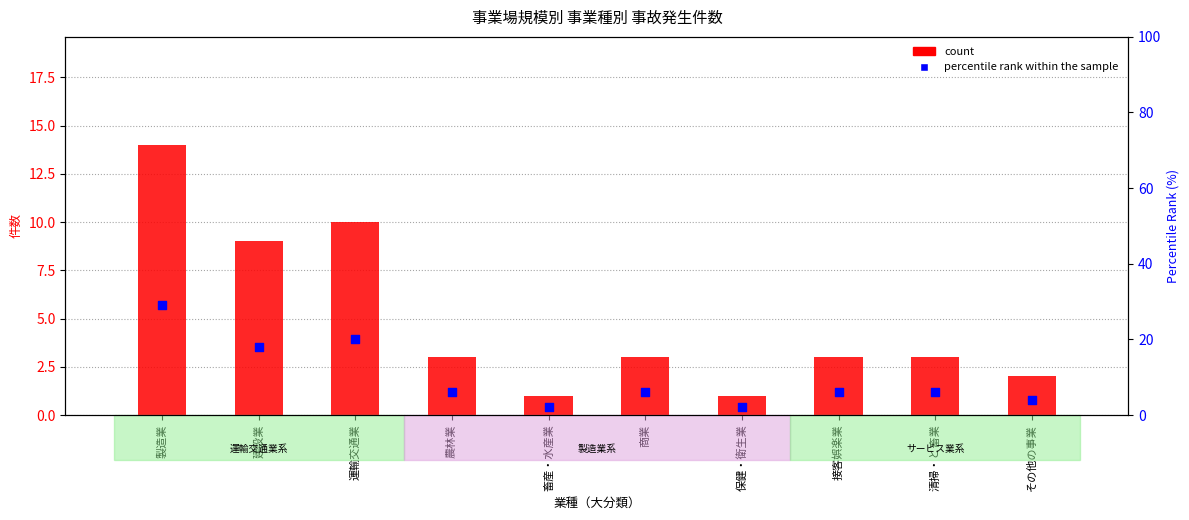

What are all the series names shown in the legend?

count, percentile rank within the sample